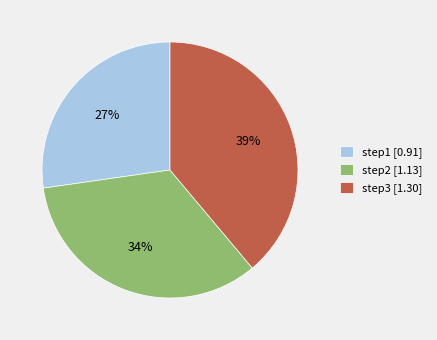

To the nearest percent, what percentage of the pie is step1?

27%